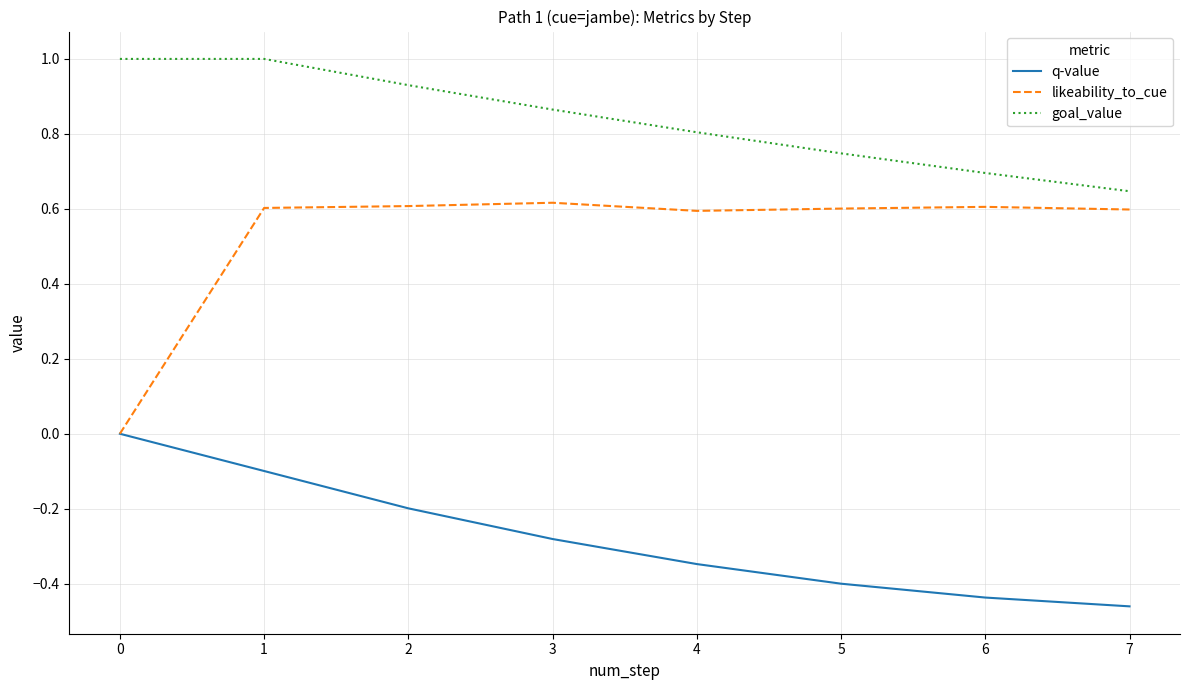

Which category has the lowest value across all series?

7